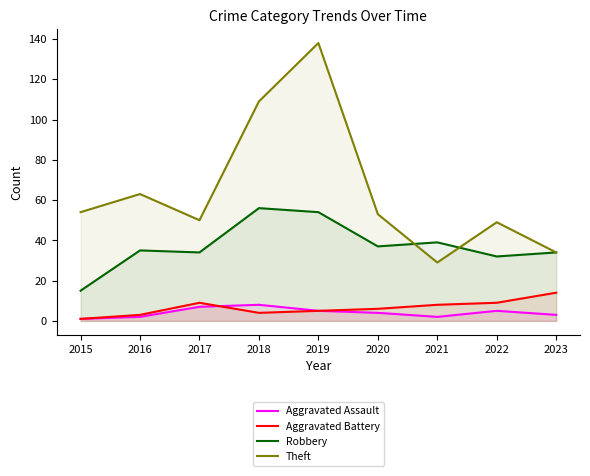

What is the difference between the Aggravated Assault values at 2017 and 2021?

5